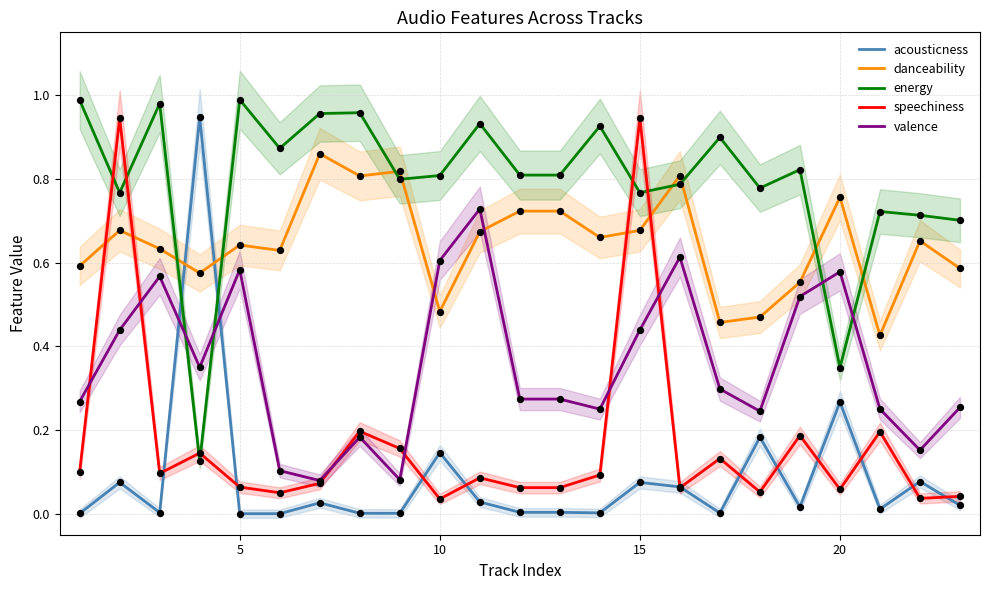

Which series contains the highest Y value?

energy